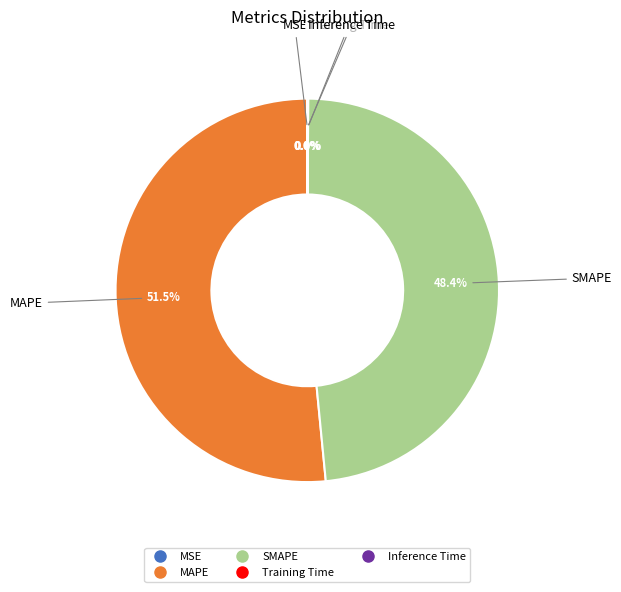

Which slice is the largest?

MAPE